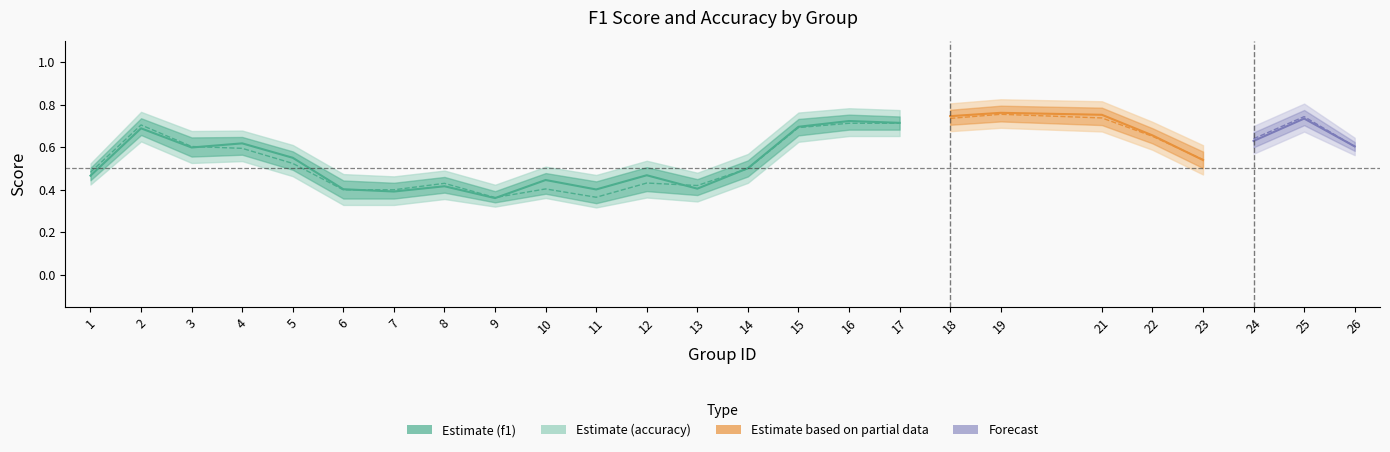

What is the value of the accuracy point at the 5th from the left?

0.5